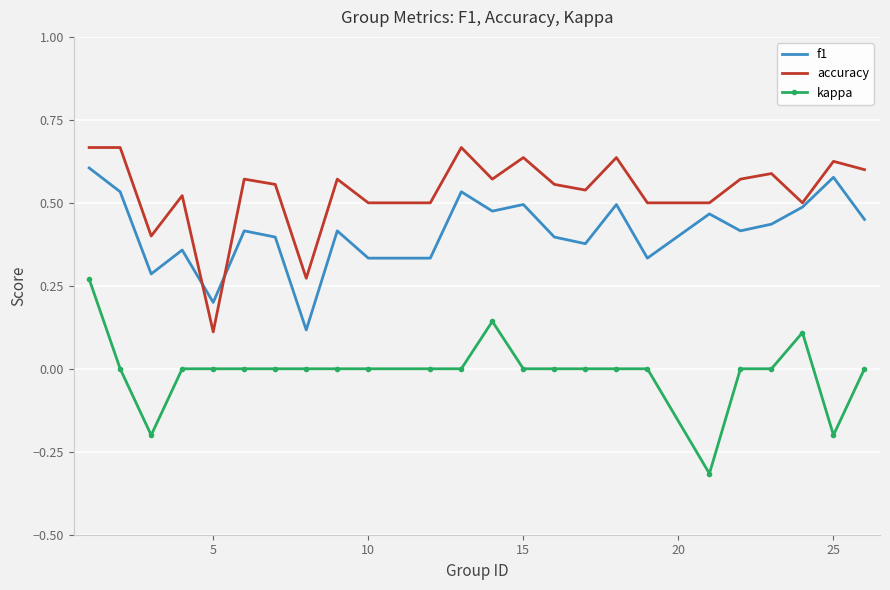

True or false: kappa and accuracy cross at least once.

False